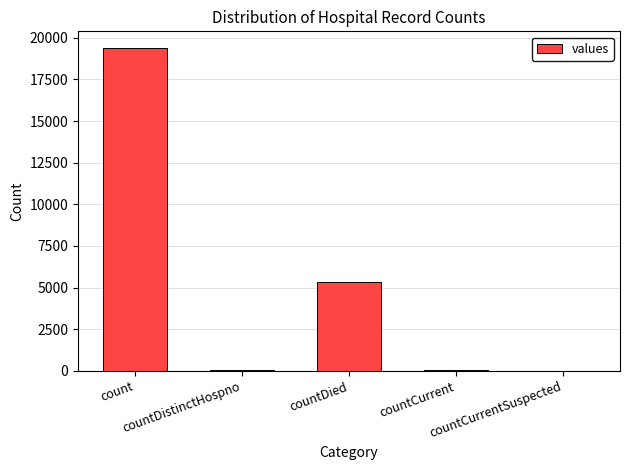

What is the sum of all values?

24875